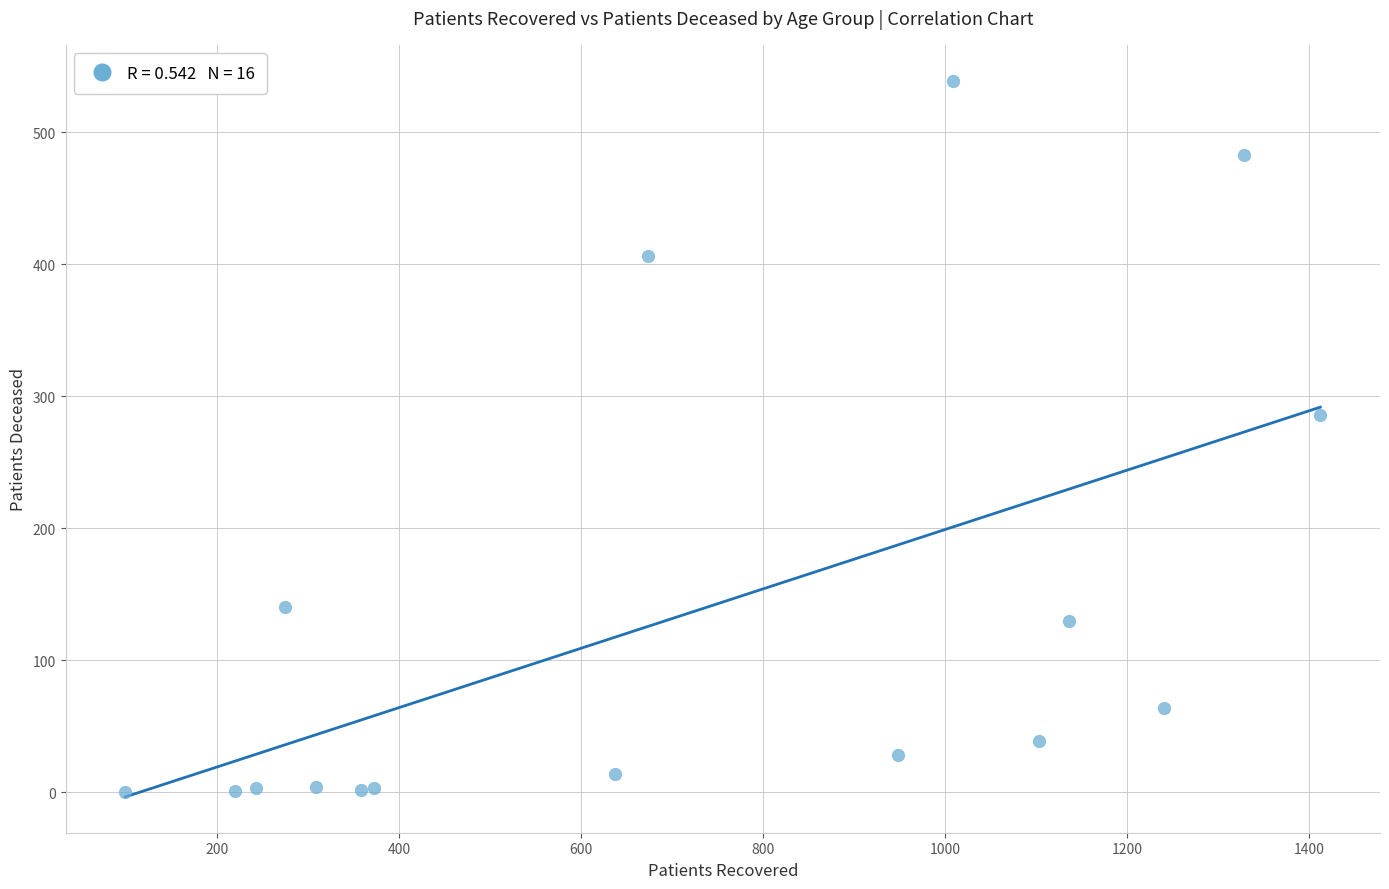

What Y value in the scatter plot is closest to 269?

286